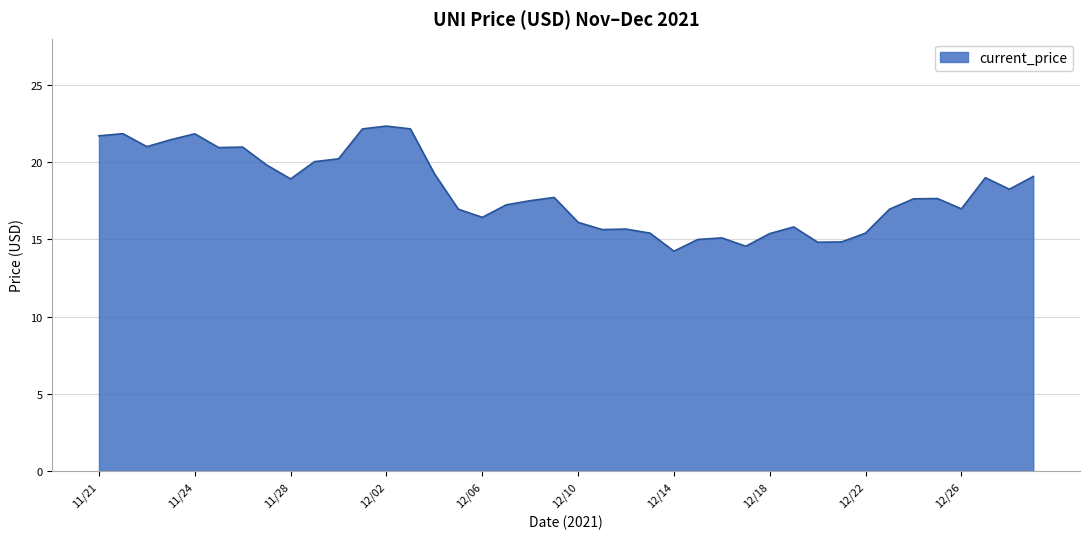

What is the minimum value shown in the chart?

14.2